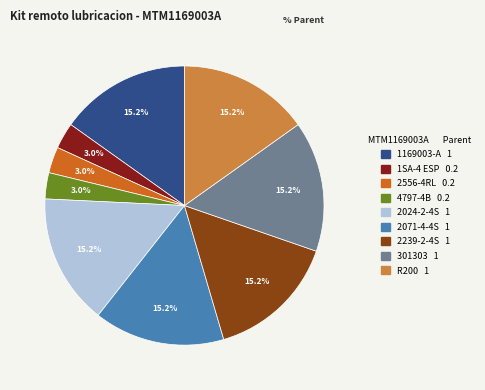

Do 2071-4-4S and 301303 together represent more than half of the pie?

No